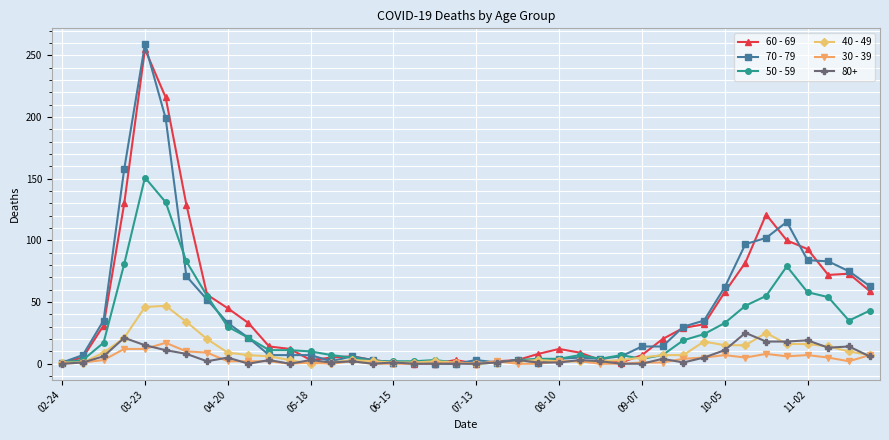

At how many categories does at least one series exceed 126?

4